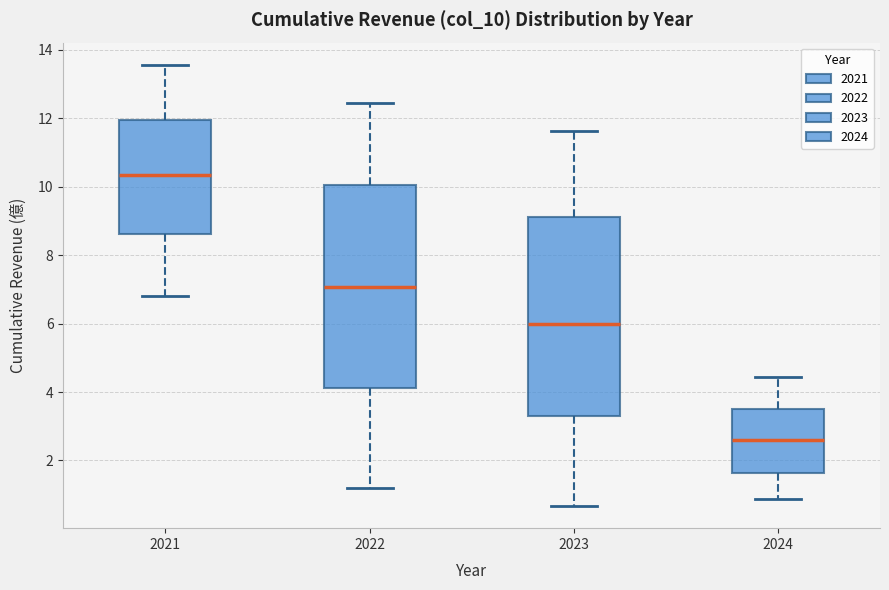

Reading left to right, read every box against the y-axis: the position of its median line, the range the box covers, and the ends of its whiskers. The values are not printed on the chart, so give them approximately, as read against the axis.

2021: median 10.4, box 8.6 to 12.0, whiskers 6.8 to 13.6
2022: median 7.0, box 4.2 to 10.0, whiskers 1.2 to 12.4
2023: median 6.0, box 3.4 to 9.2, whiskers 0.6 to 11.6
2024: median 2.6, box 1.6 to 3.4, whiskers 0.8 to 4.4